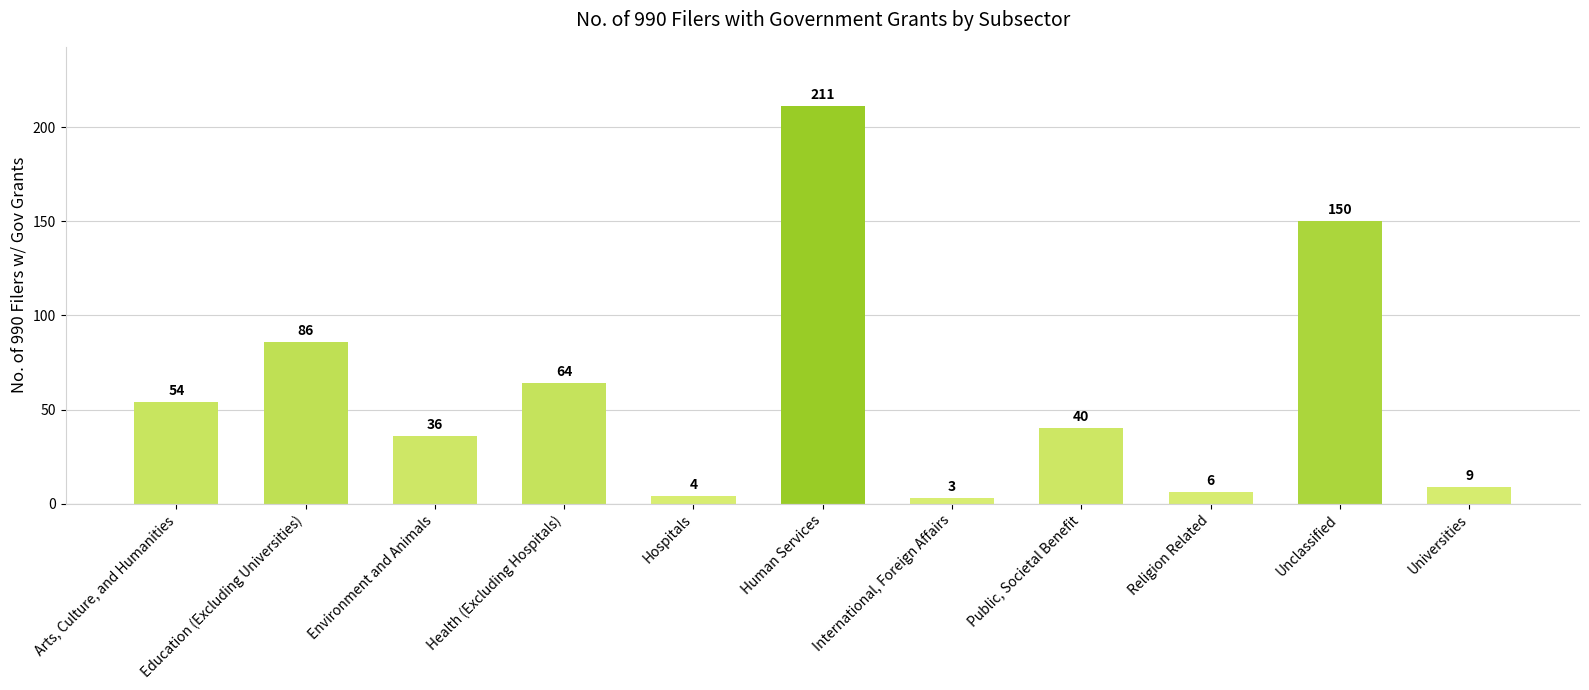

True or false: the data shows 30 at Health (Excluding Hospitals).

False